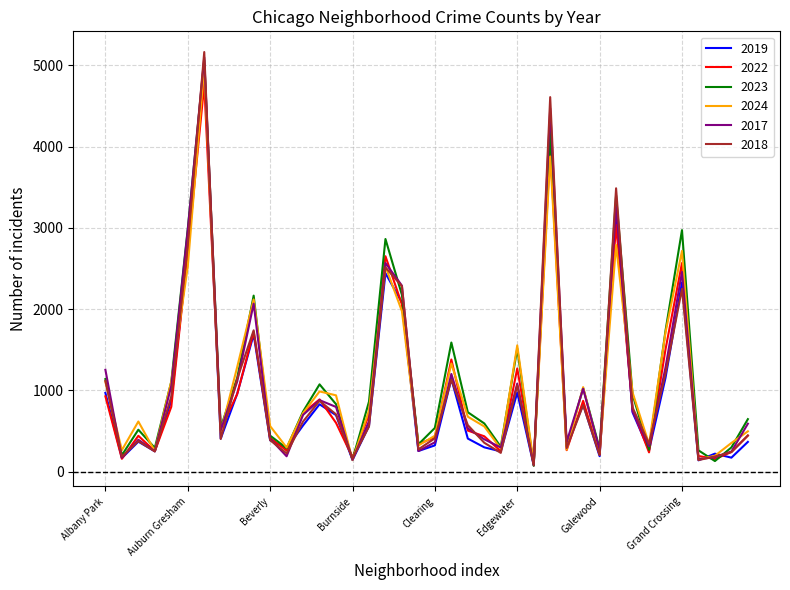

Which series has the largest range (max minus min)?

2018